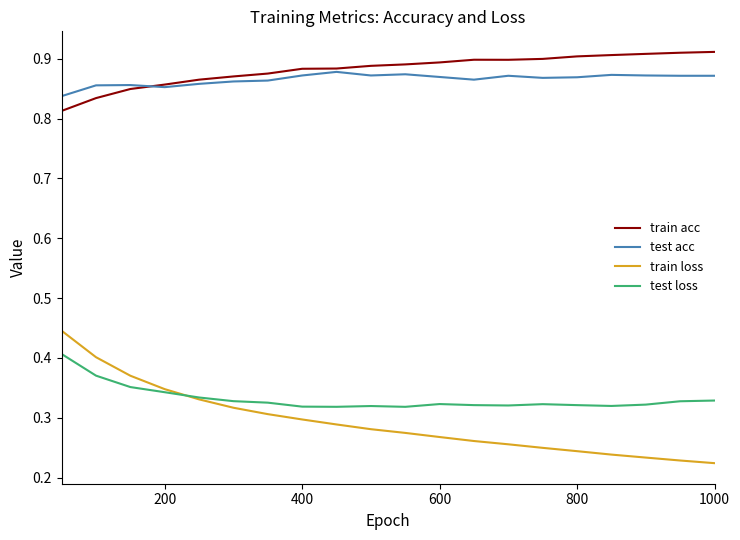

True or false: test loss and test acc intersect in this chart.

False